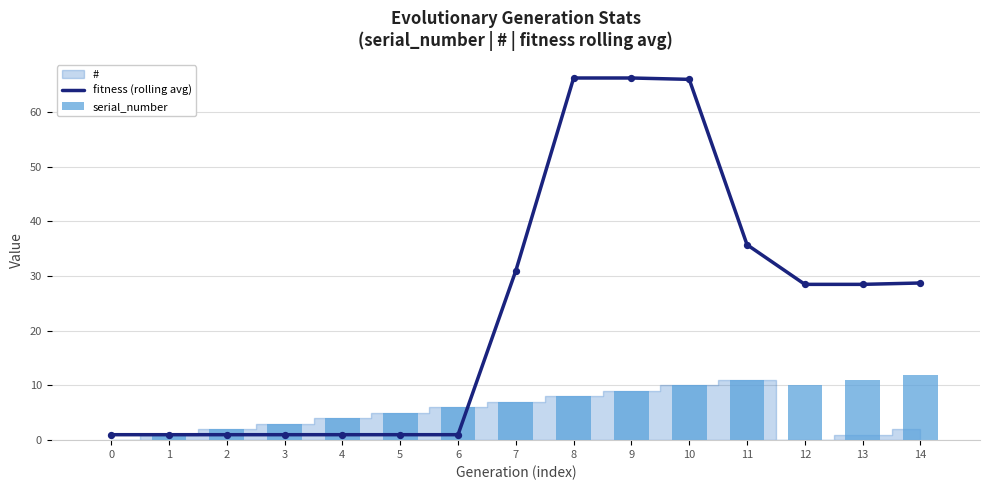

What is the total value across all series at 7?

38.0